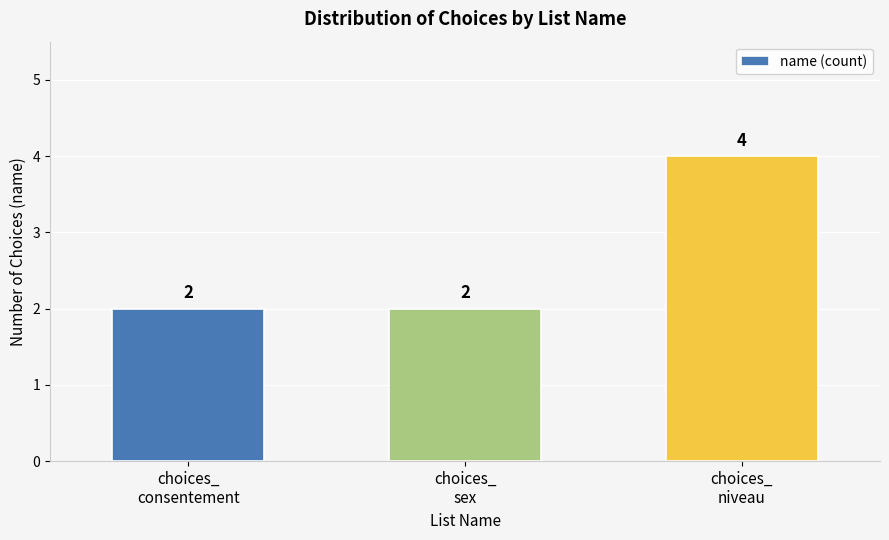

What is the sum of all values?

8